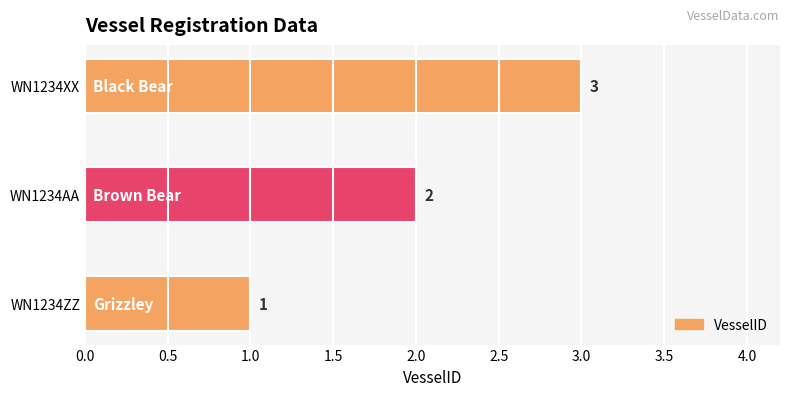

What is the sum of all values?

6